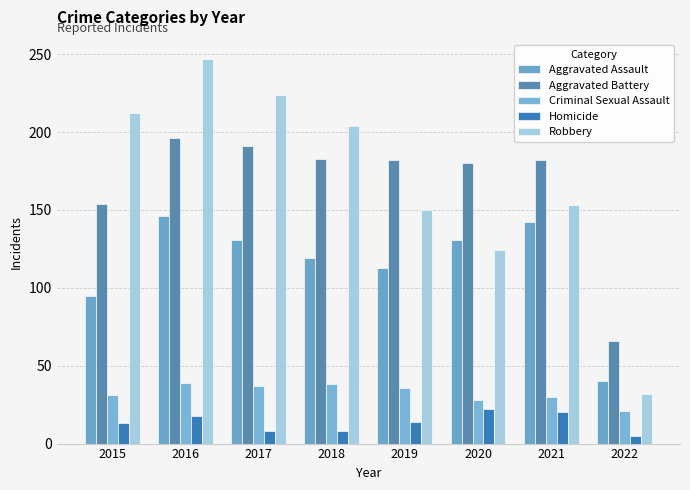

What are all the series names shown in the legend?

Aggravated Assault, Aggravated Battery, Criminal Sexual Assault, Homicide, Robbery